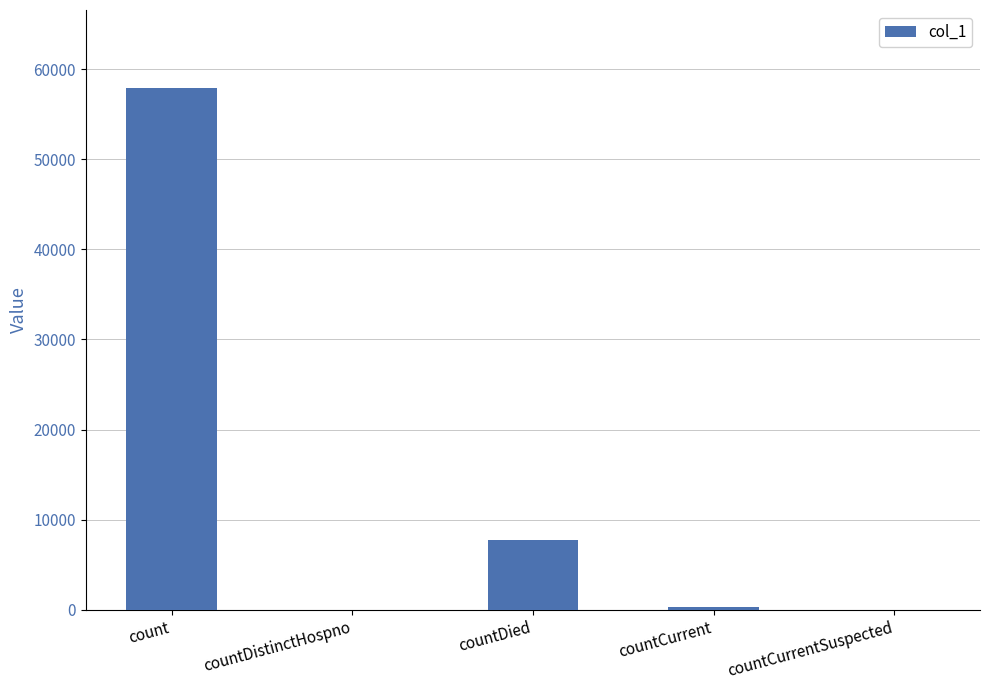

How many series are shown in this chart?

1